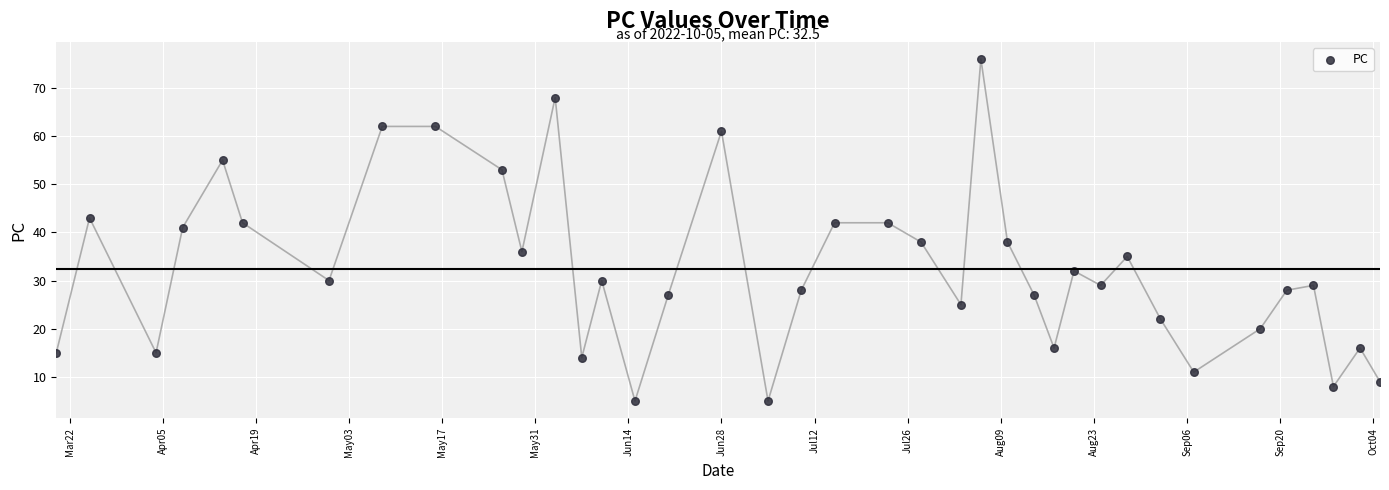

What is the range of X values (max minus min)?

199